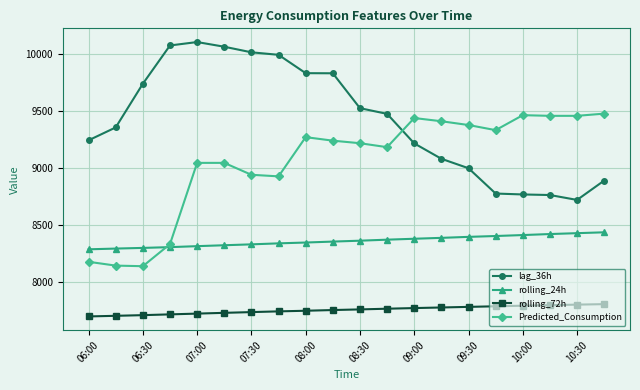

True or false: rolling_24h and rolling_72h cross at least once.

False